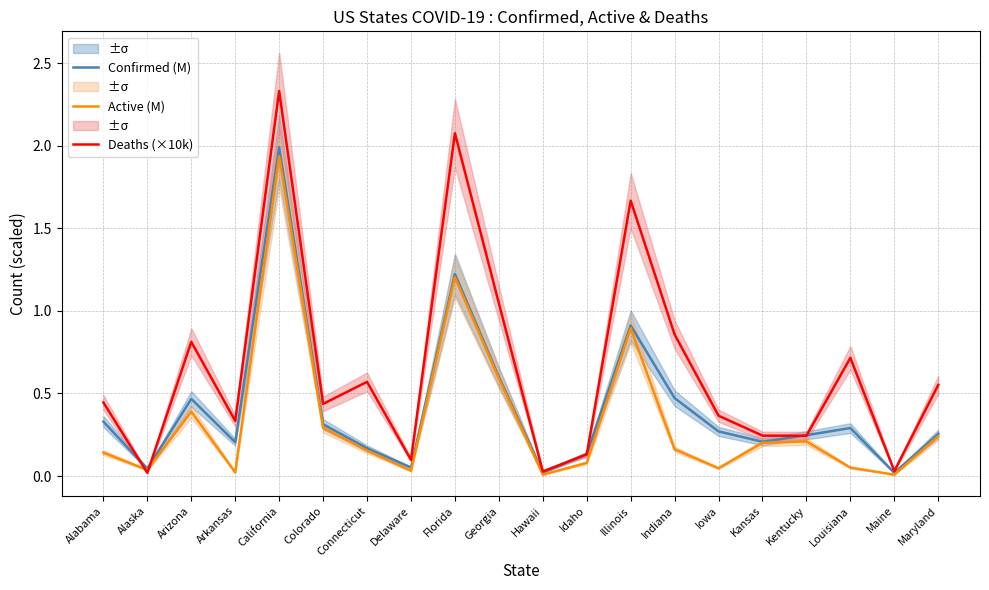

Which category has the highest value in the Active (M) series?

California